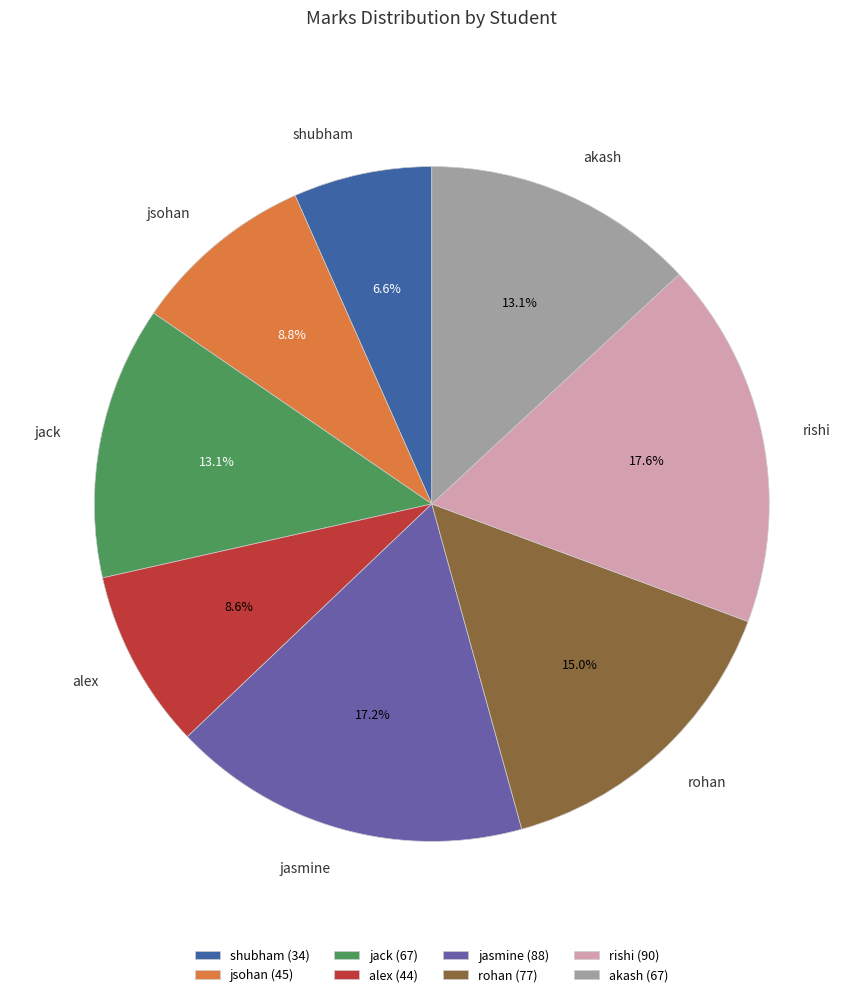

Combined, what portion of the pie is jsohan and rohan?

23.8%